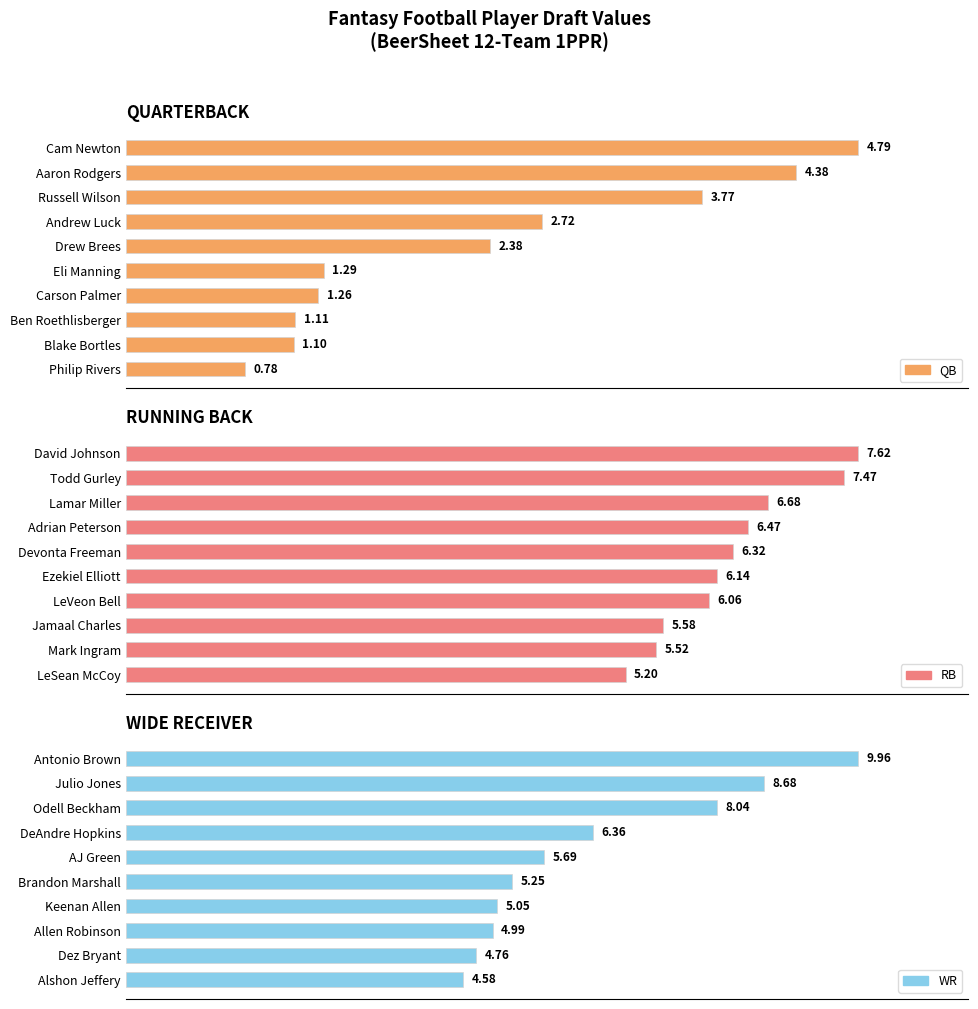

How many groups of bars are there?

10